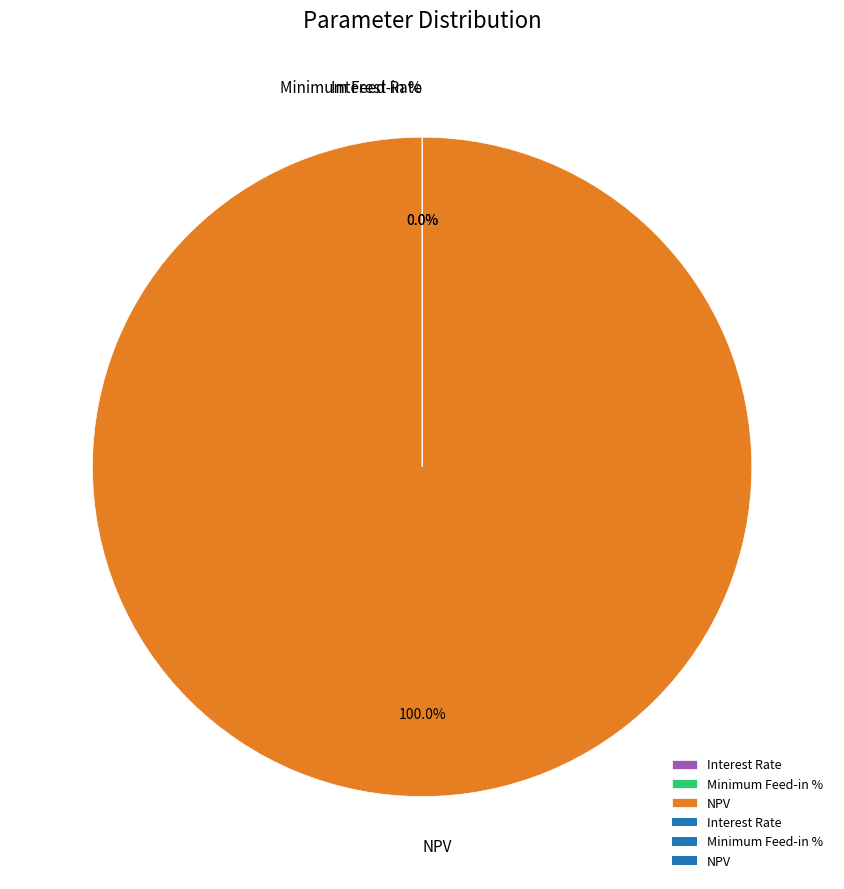

To the nearest percent, what portion does NPV represent?

100%